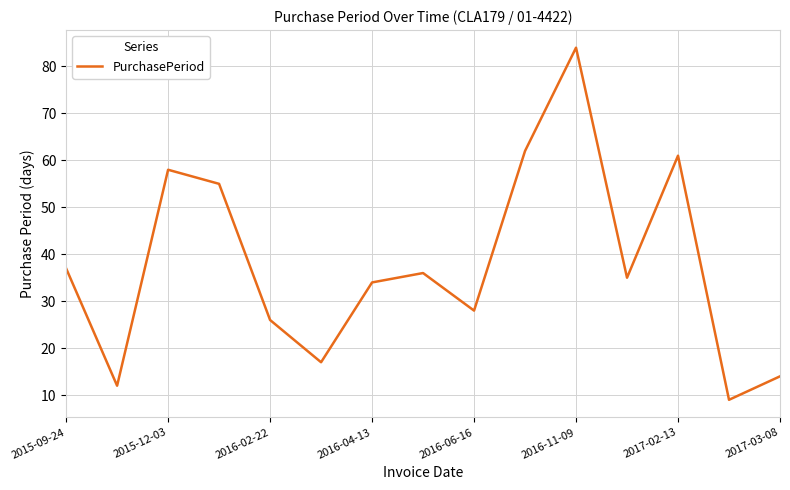

What is the average value?

38